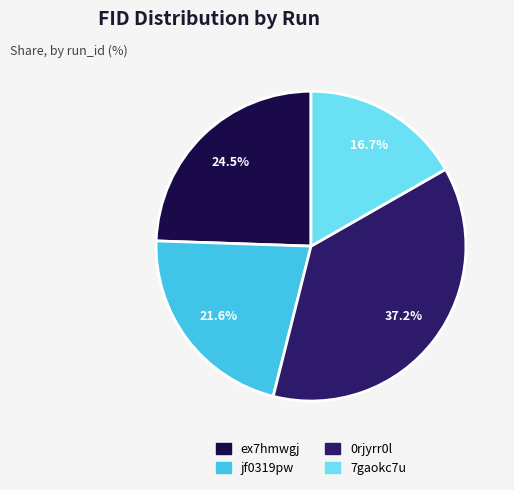

Is there any slice that represents more than half of the pie?

No